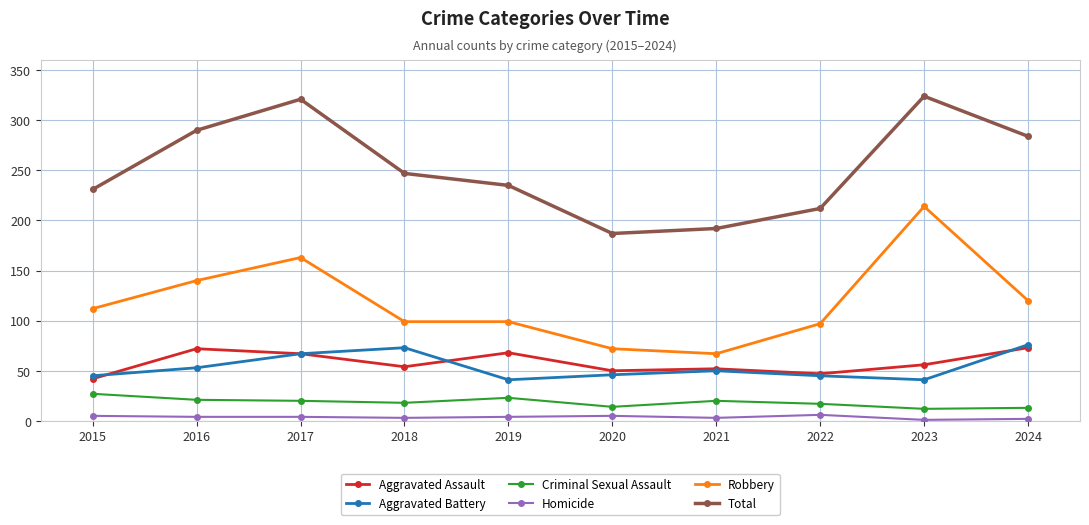

How many interior local peaks does the Aggravated Battery series have?

2